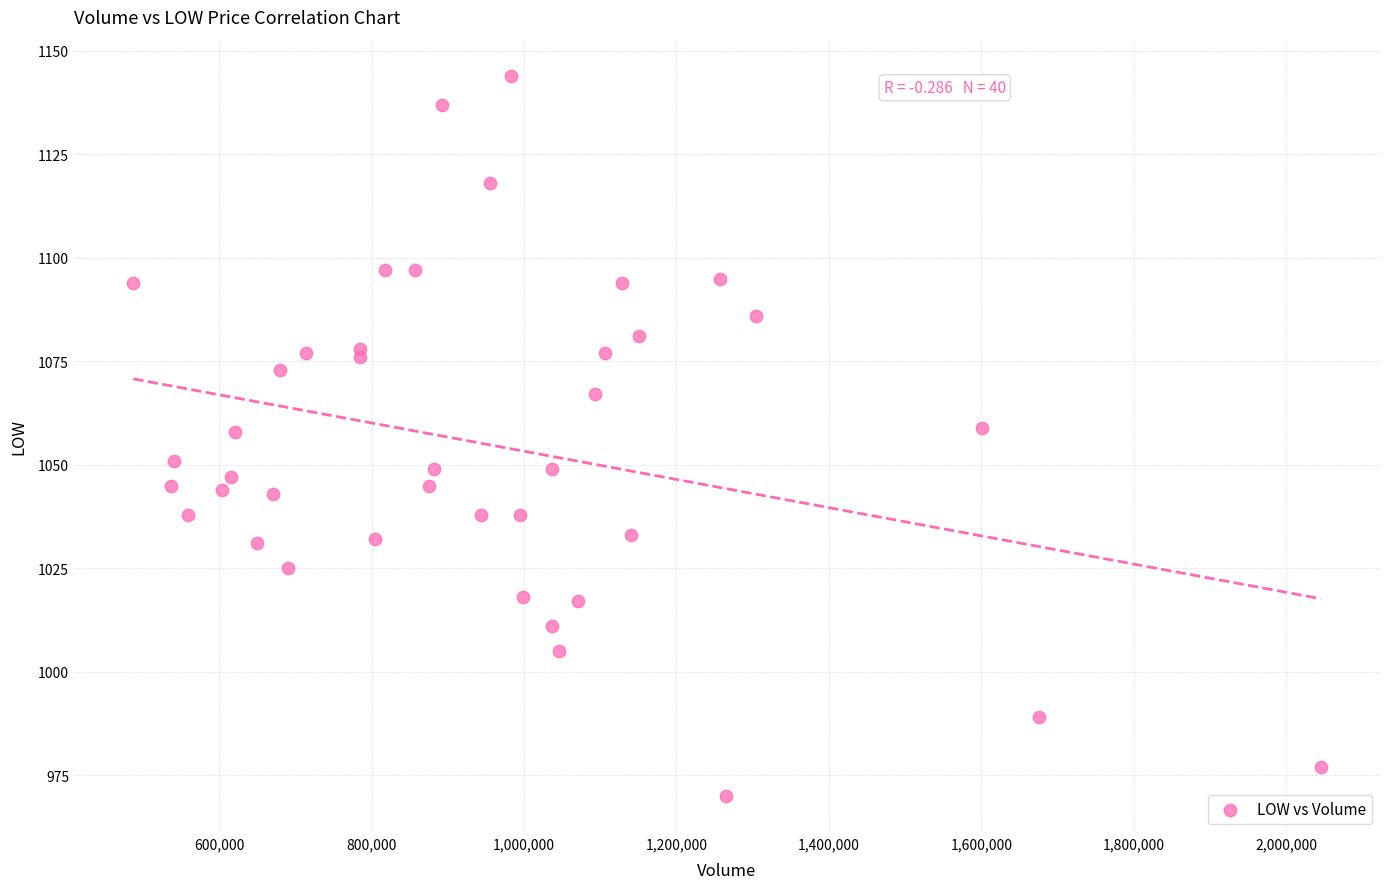

What is the range of X values (max minus min)?

1557800